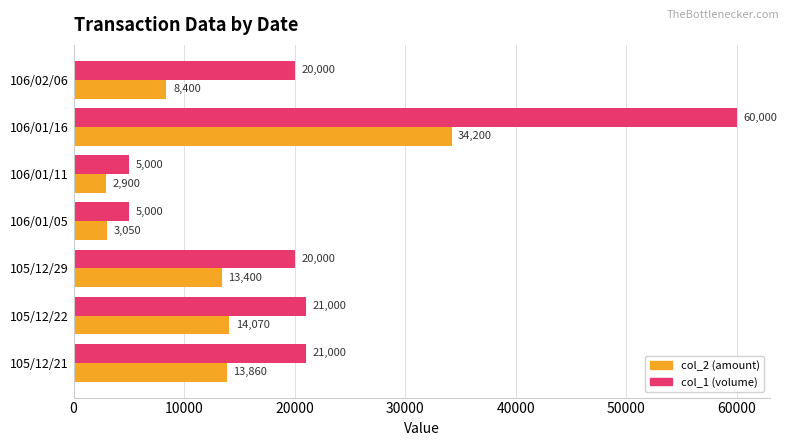

Where is col_2 (amount) nearest to the value 18550?

105/12/22